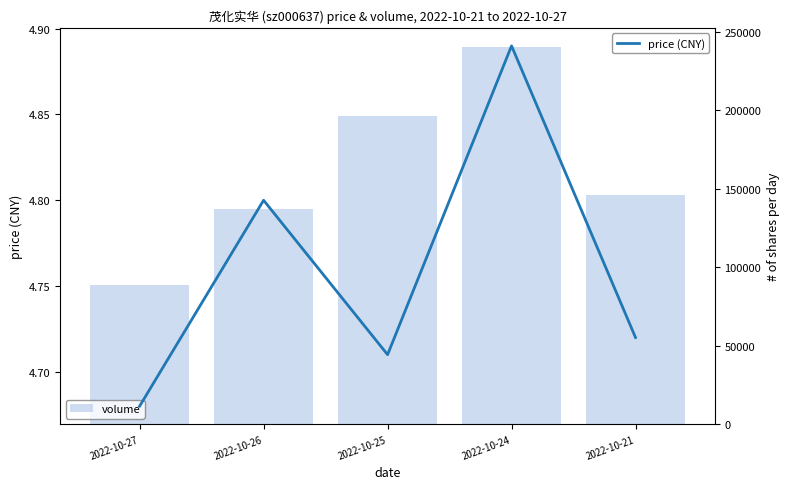

At which label does volume first exceed 146415?

2022-10-25